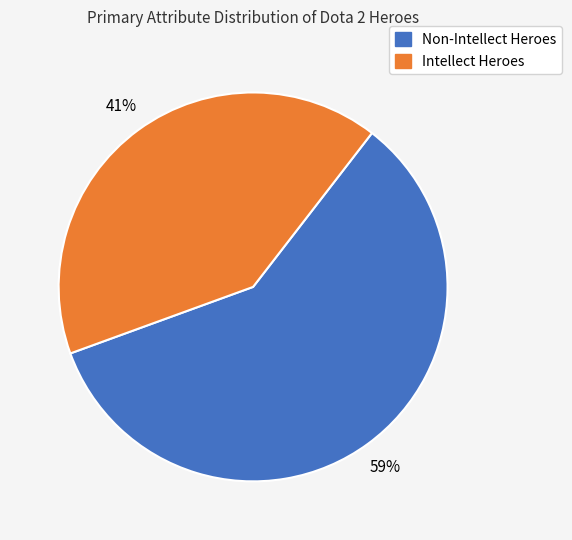

Between Intellect Heroes and Non-Intellect Heroes, which is larger?

Non-Intellect Heroes